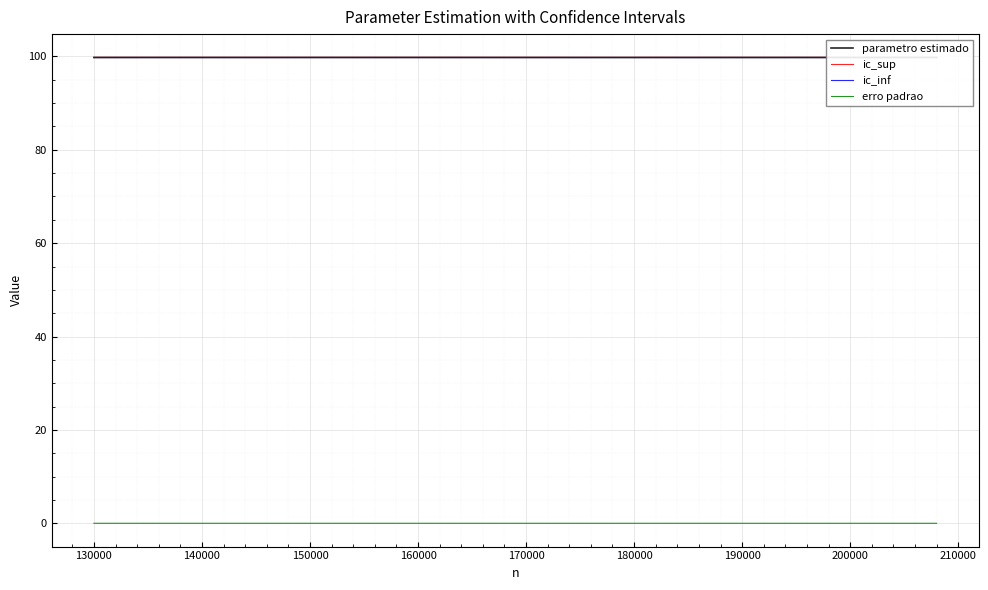

True or false: parametro estimado and erro padrao cross at least once.

False